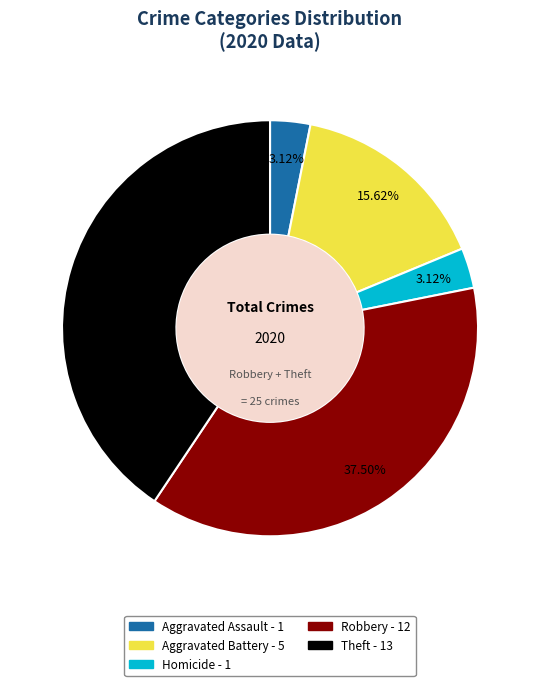

Is there a majority slice in this chart?

No